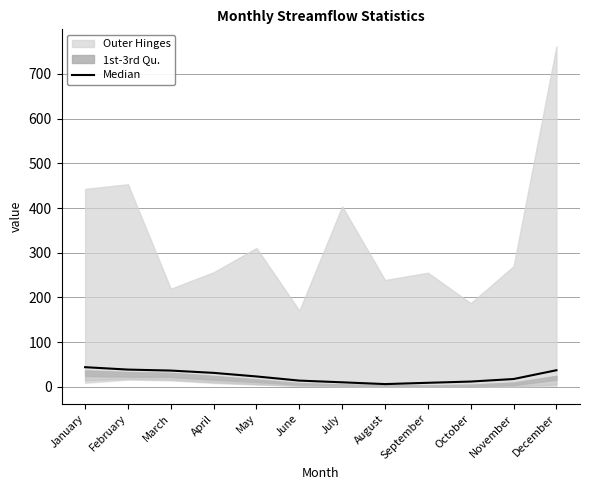

What is the difference between the second highest and minimum values?

32.4